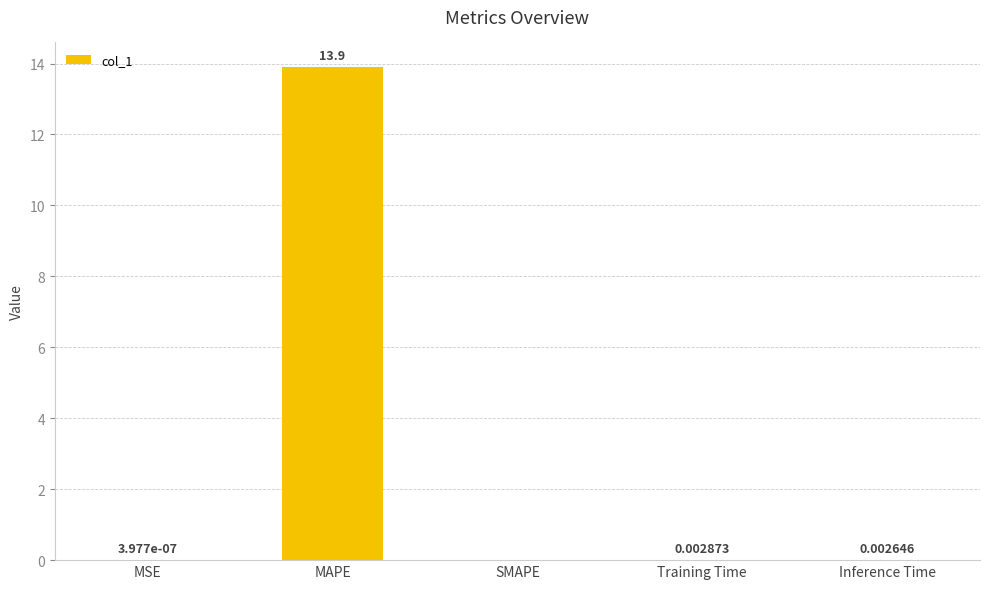

Is it true that the value at SMAPE is 7.0?

False